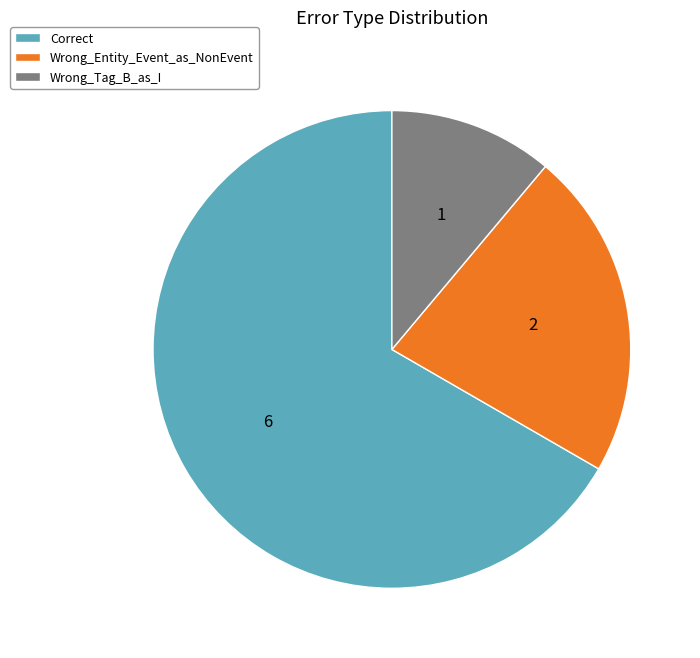

Combined, do Wrong_Entity_Event_as_NonEvent and Correct account for over 50%?

Yes